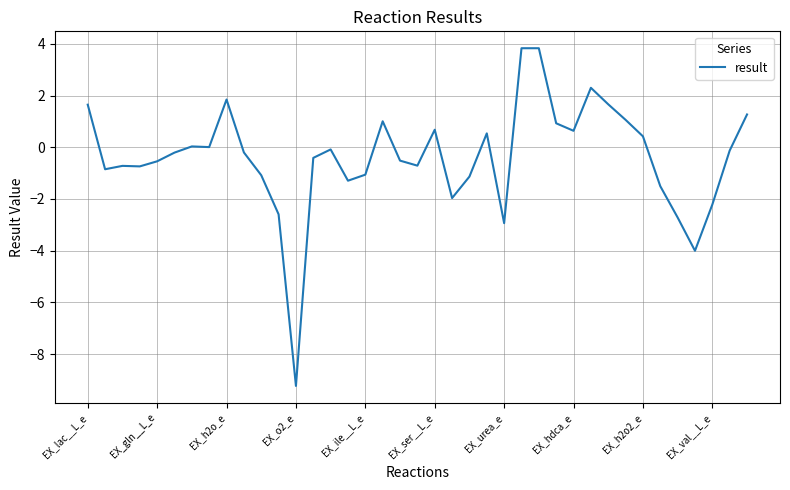

What is the smallest value displayed?

-9.2